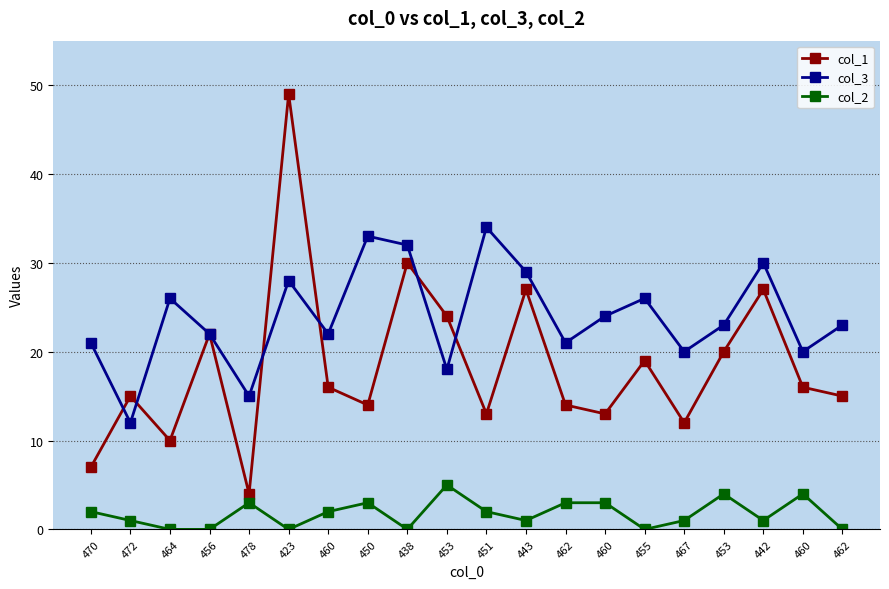

At which category is the sum across all series the highest?

423